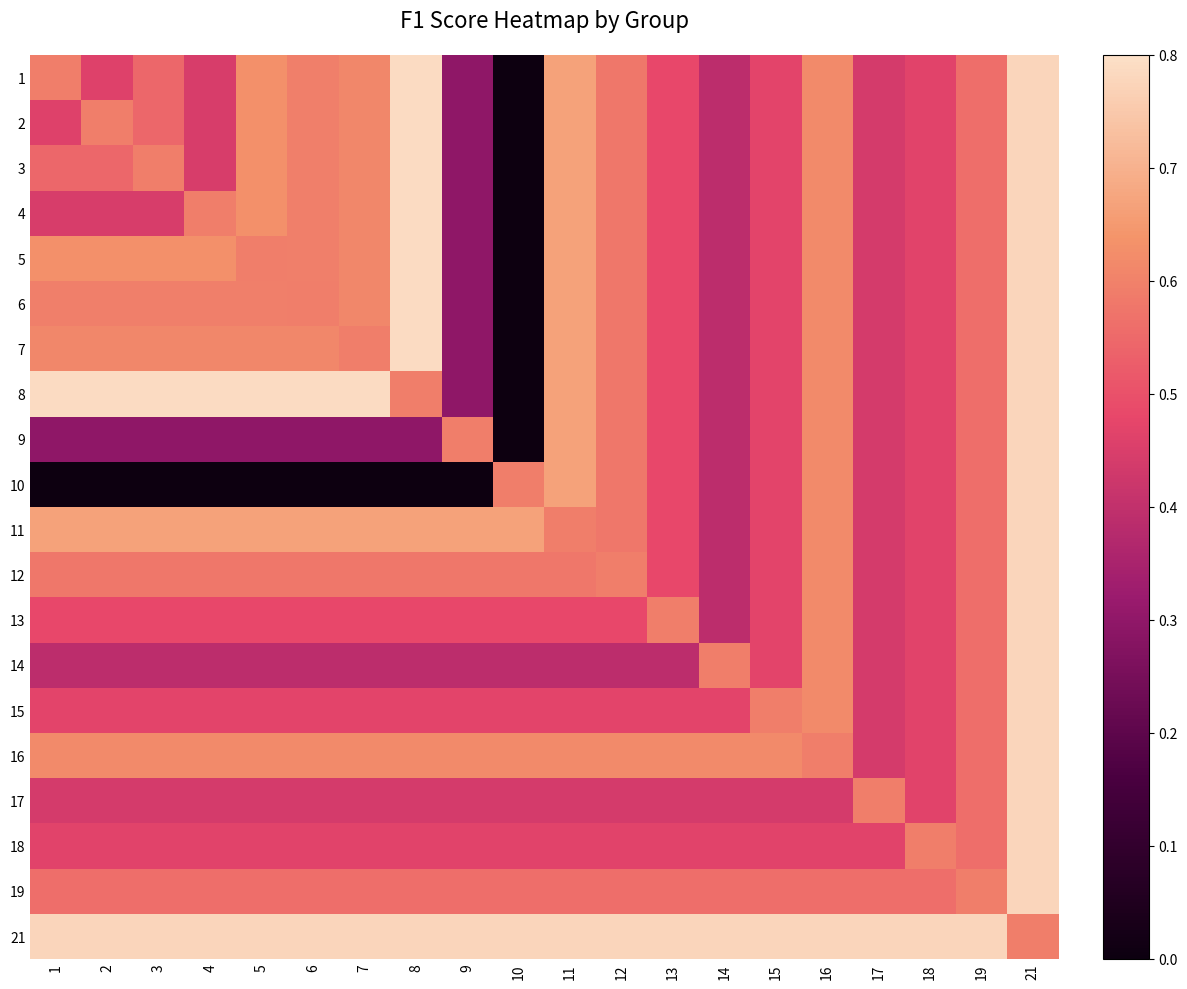

What is the spread (max minus min) of values at 14?

0.4